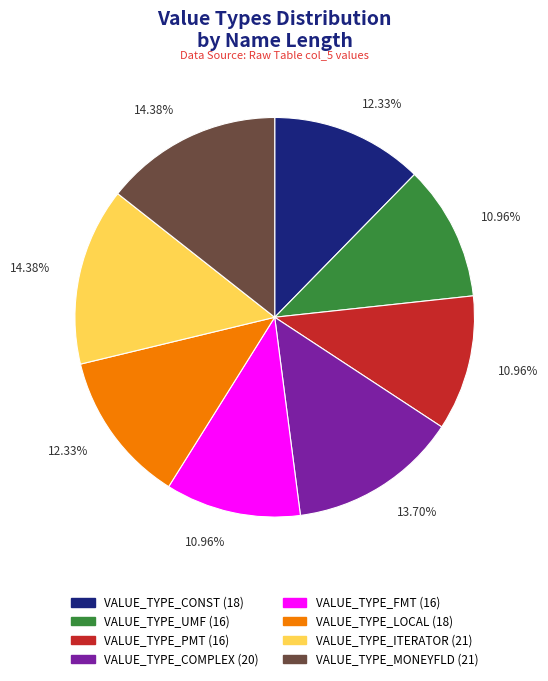

Between VALUE_TYPE_FMT and VALUE_TYPE_LOCAL, which is larger?

VALUE_TYPE_LOCAL